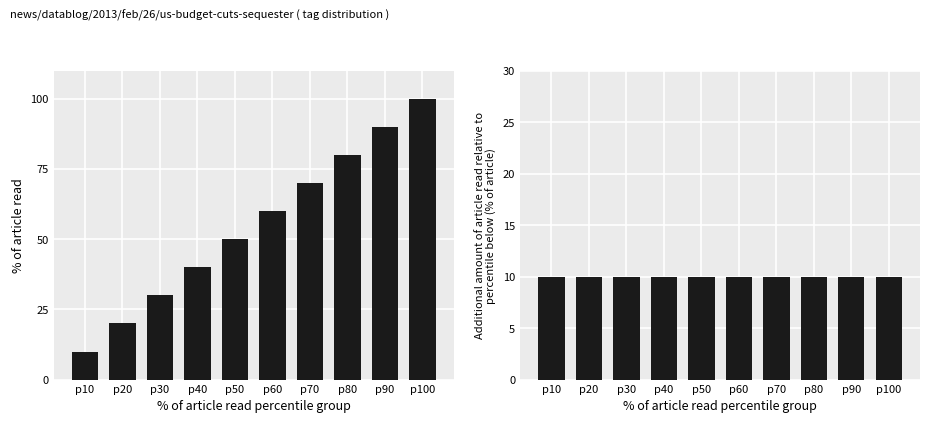

What is the total value across all series at p50?

60